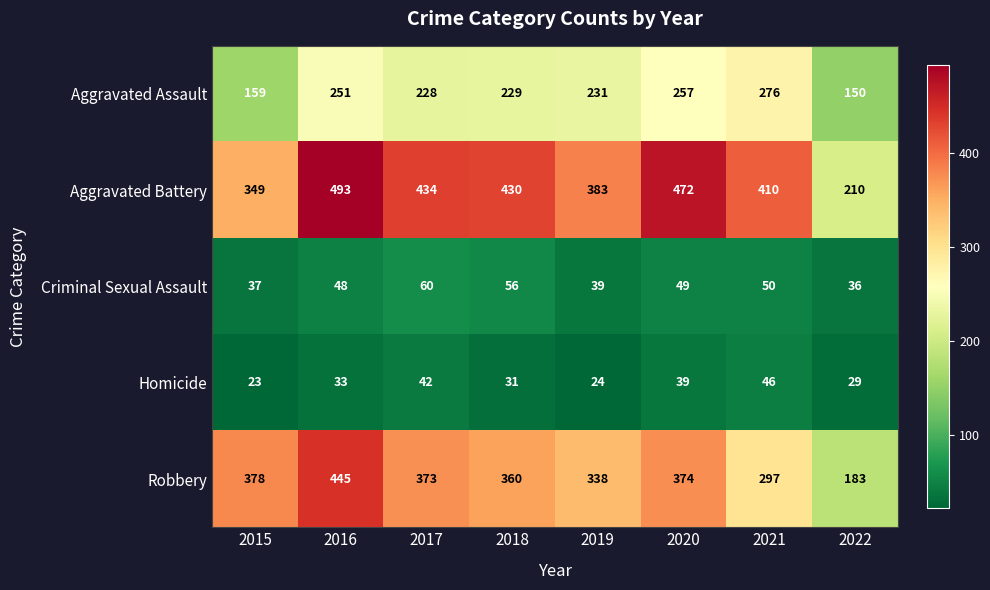

What is the spread (max minus min) of values at 2019?

359